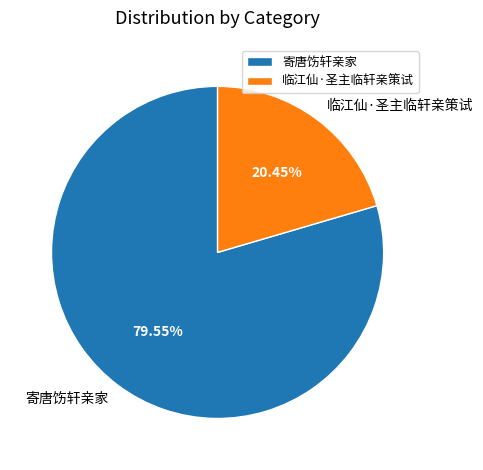

Which slice is the largest?

寄唐饬轩亲家